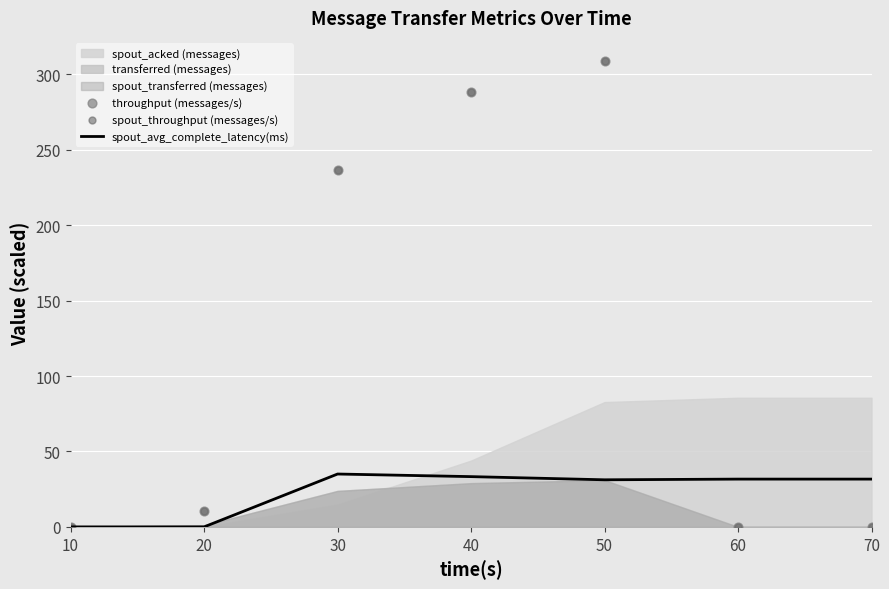

Which series contains the highest Y value?

throughput (messages/s)